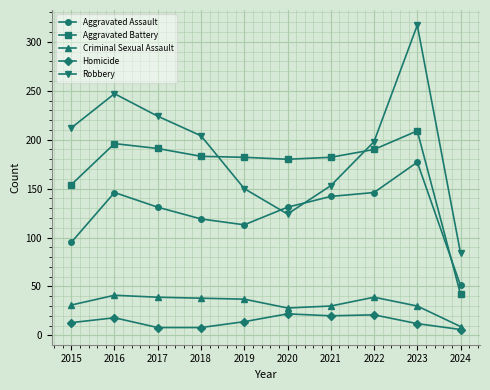

How many distinct data groups are displayed?

5